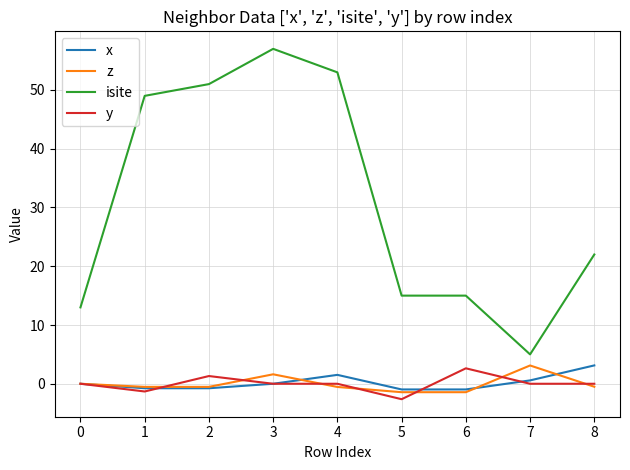

True or false: y and isite intersect in this chart.

False